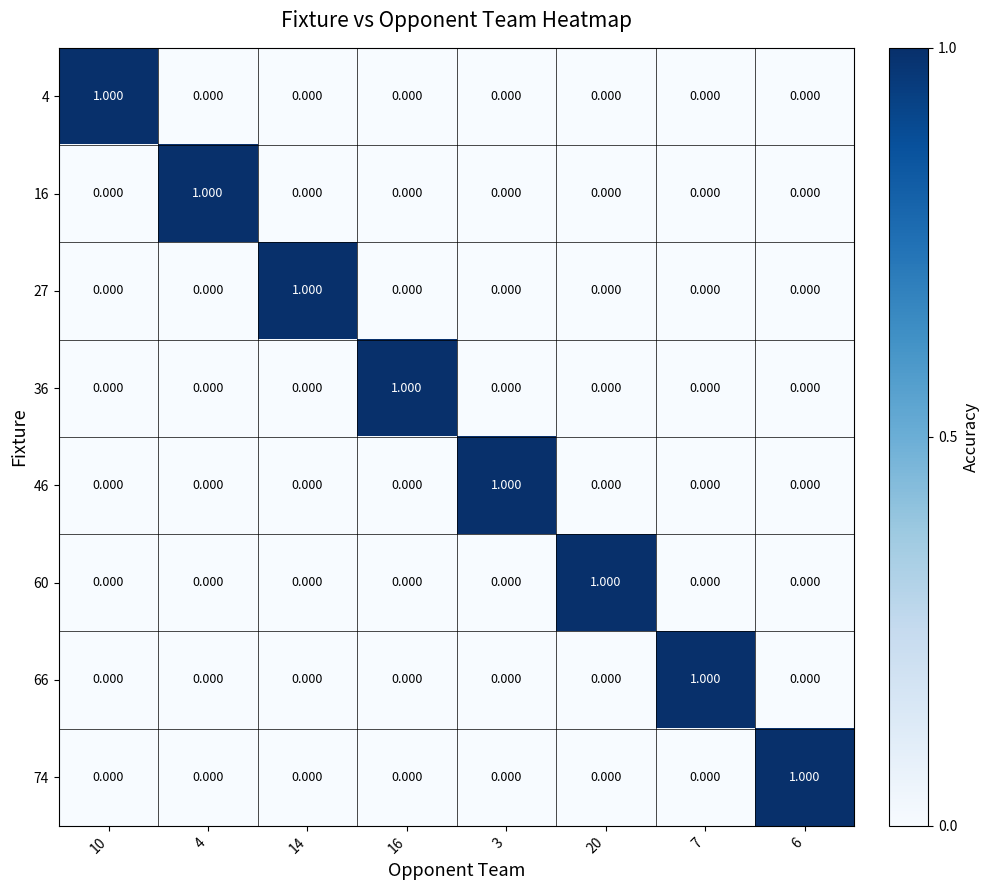

Is the value of 36 at 6 greater than the value of 4 at 10?

No